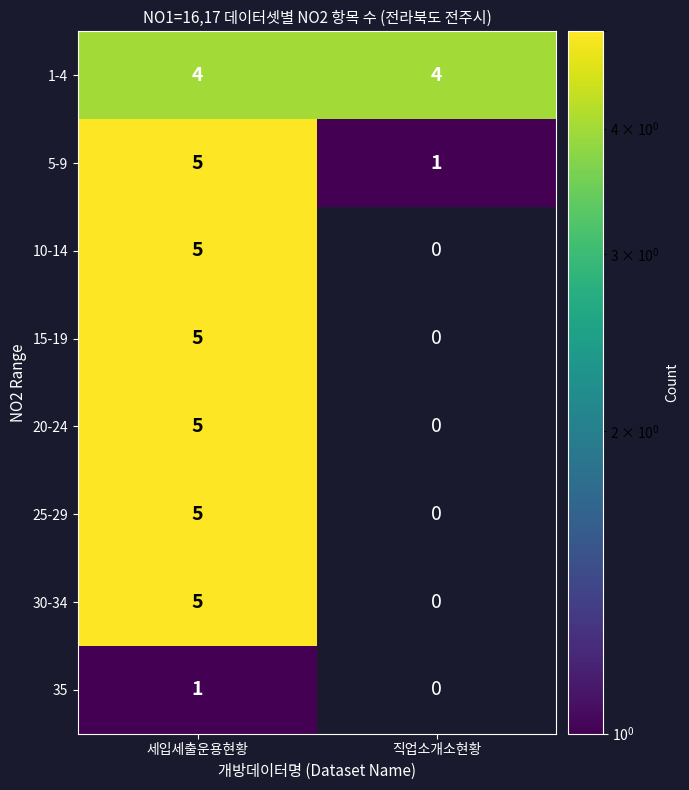

At how many categories does at least one series exceed 2?

2